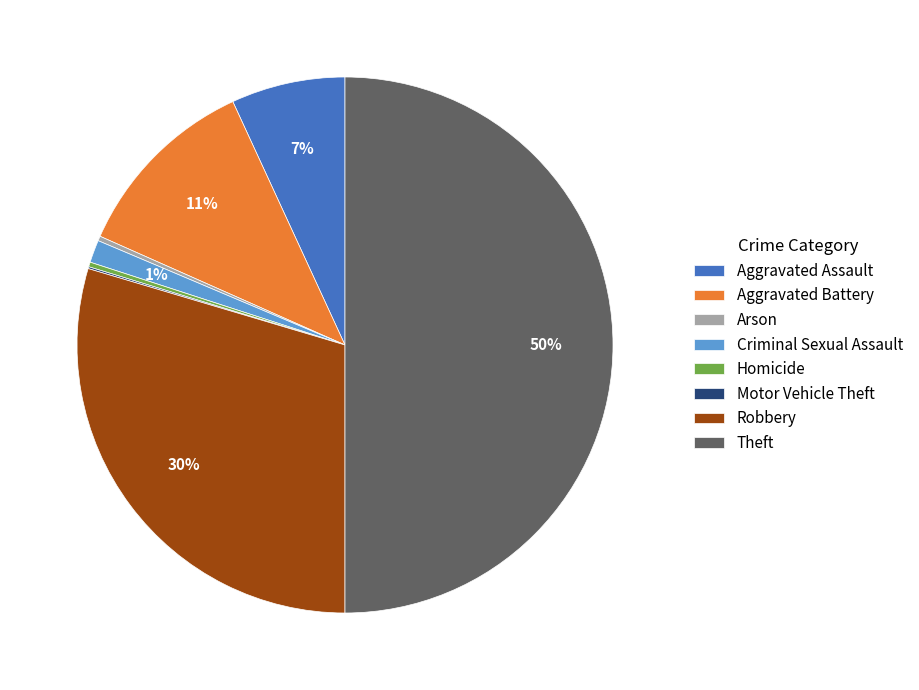

The Theft slice represents 50% of the pie. True or false?

True